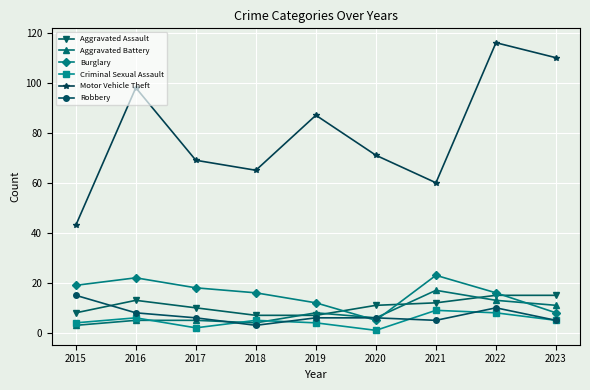

What is the total value across all series at 2023?

154